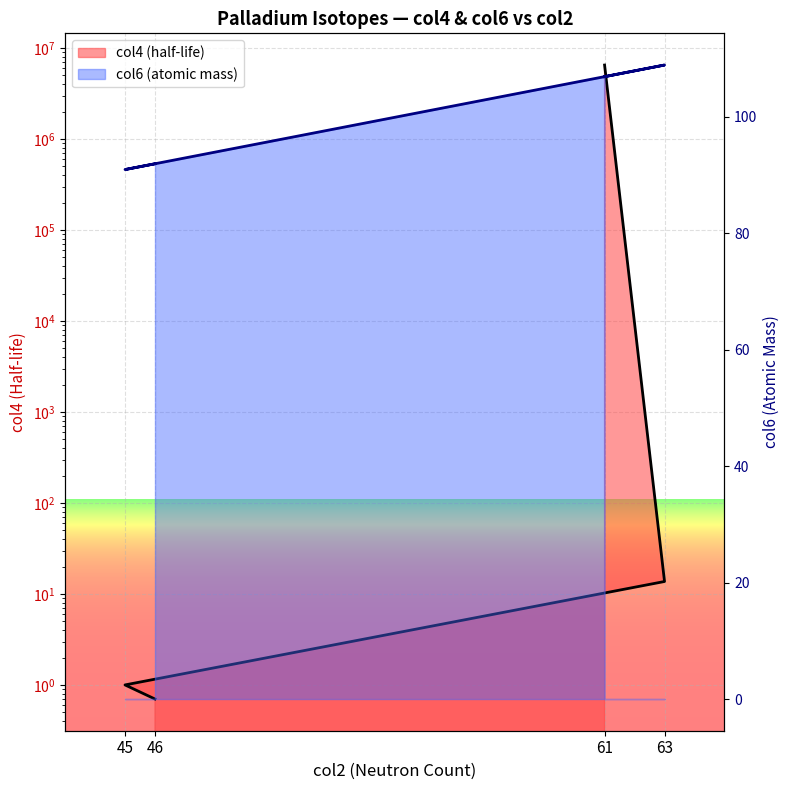

Which series has the largest total across all categories?

col4